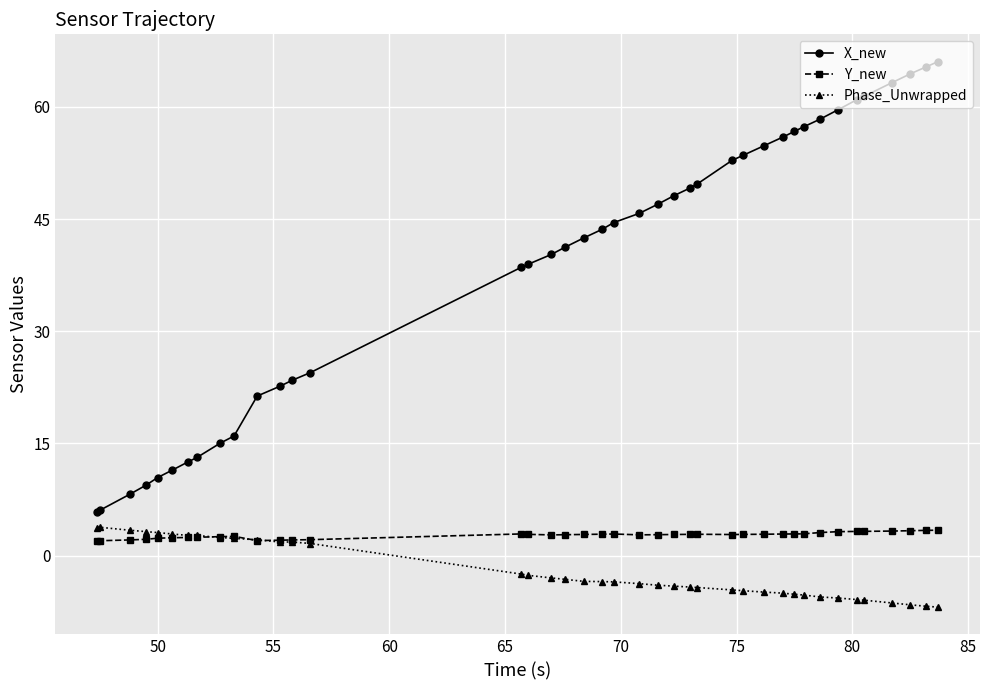

What is the sum of all Y_new values?

108.7